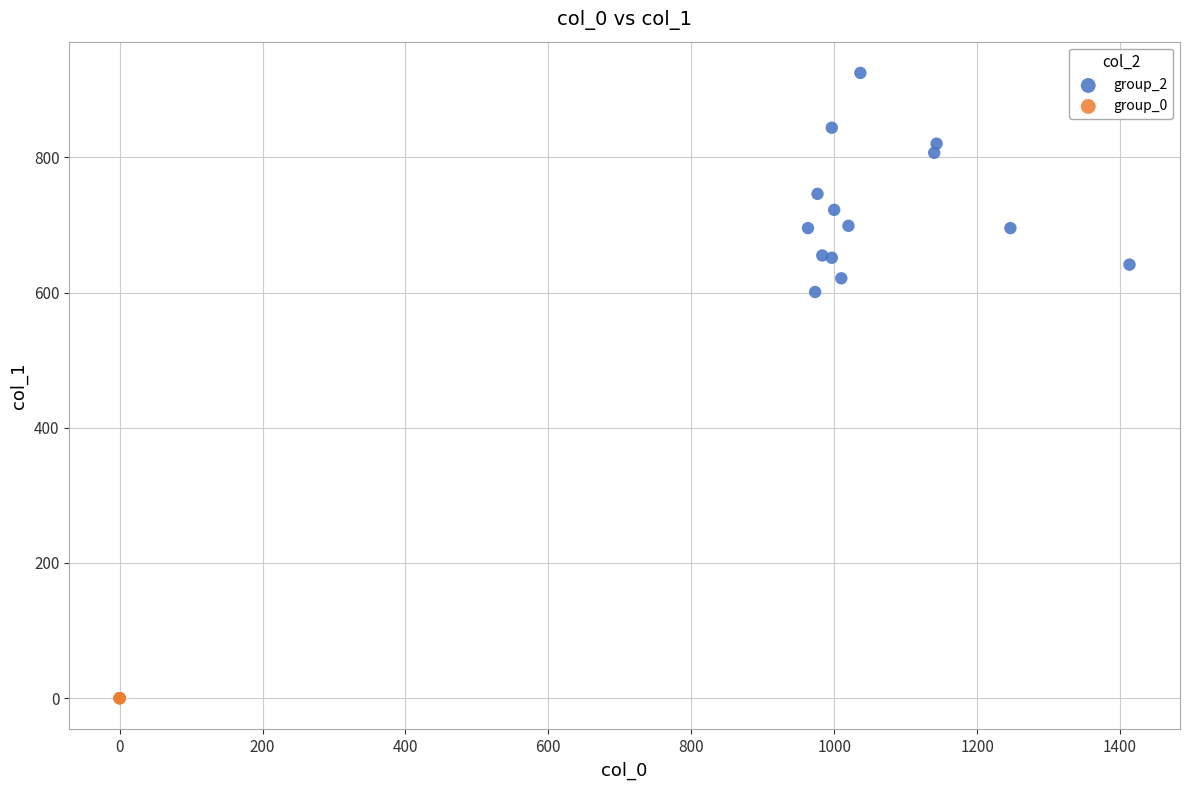

Which series reaches the minimum Y coordinate?

group_0